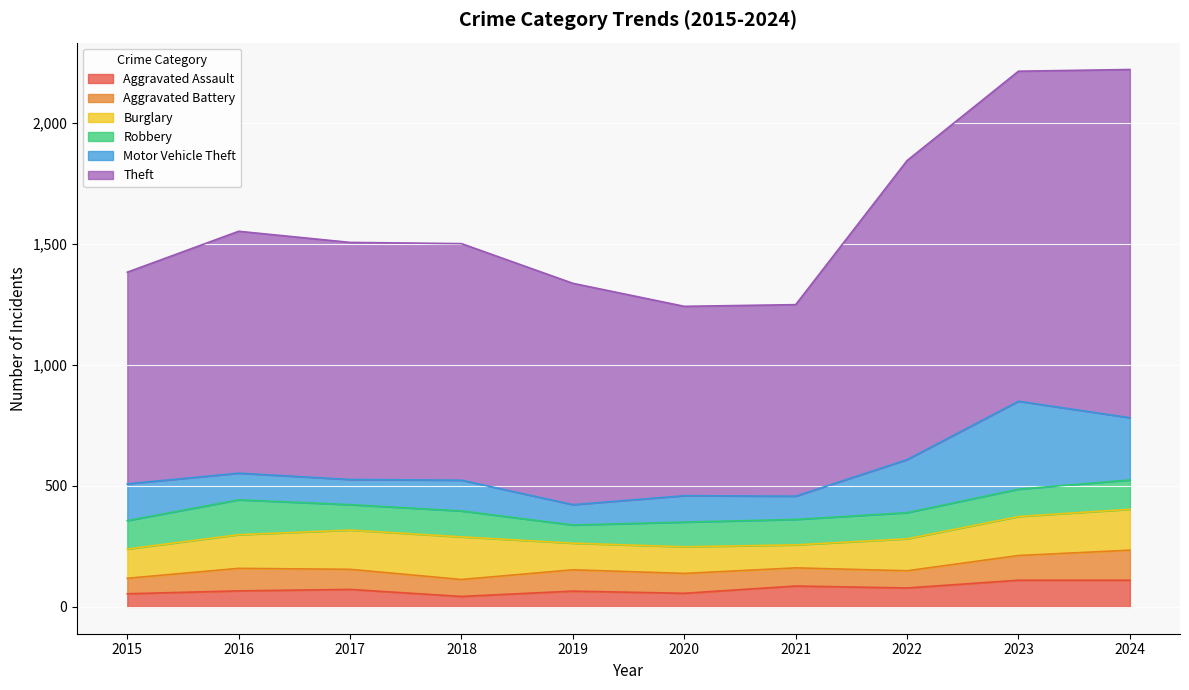

What is the maximum value for Robbery?

144